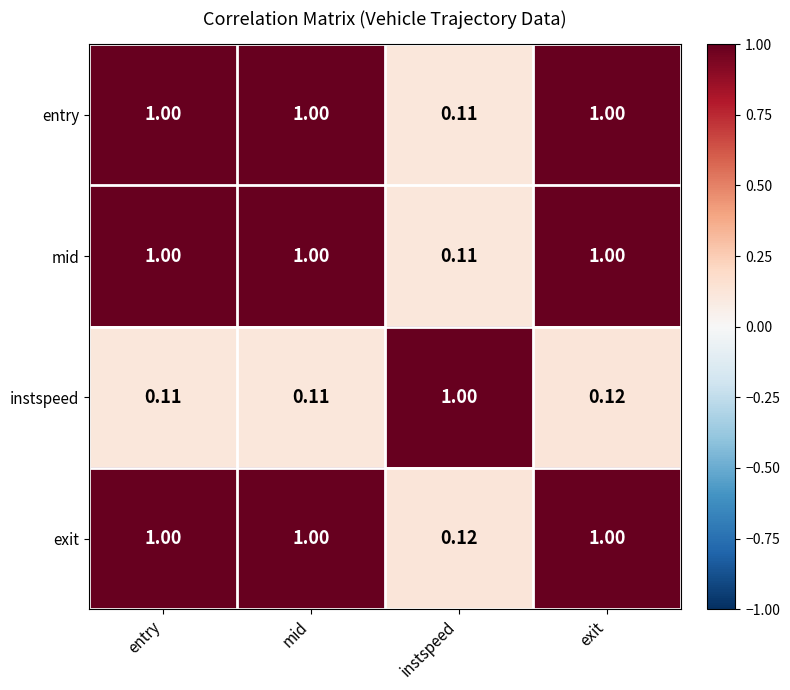

Where is entry nearest to the value 0?

instspeed